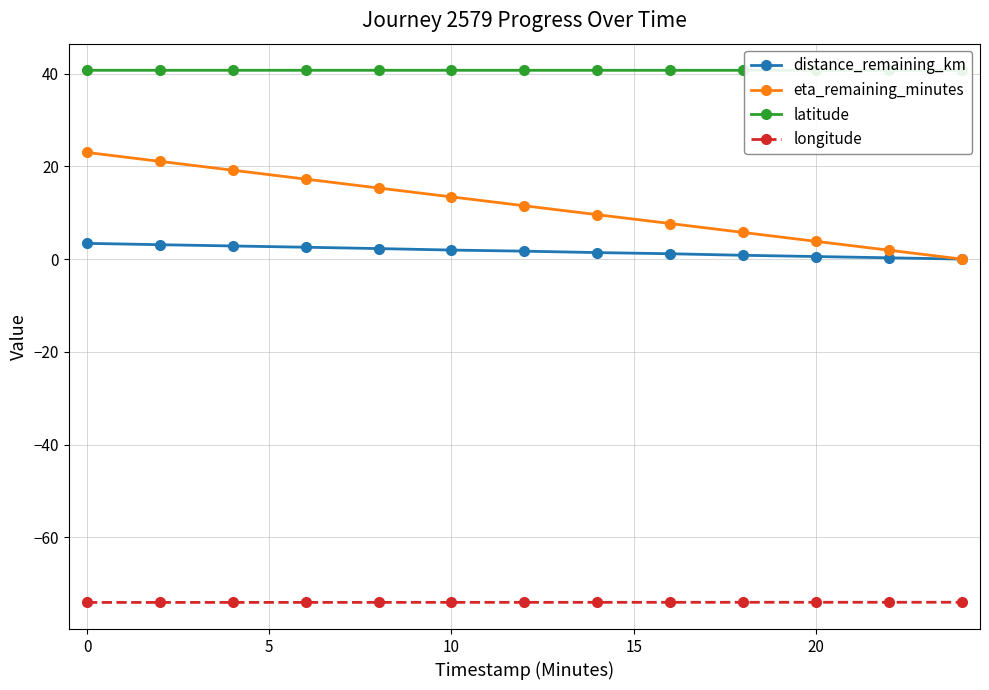

True or false: eta_remaining_minutes and distance_remaining_km intersect in this chart.

False